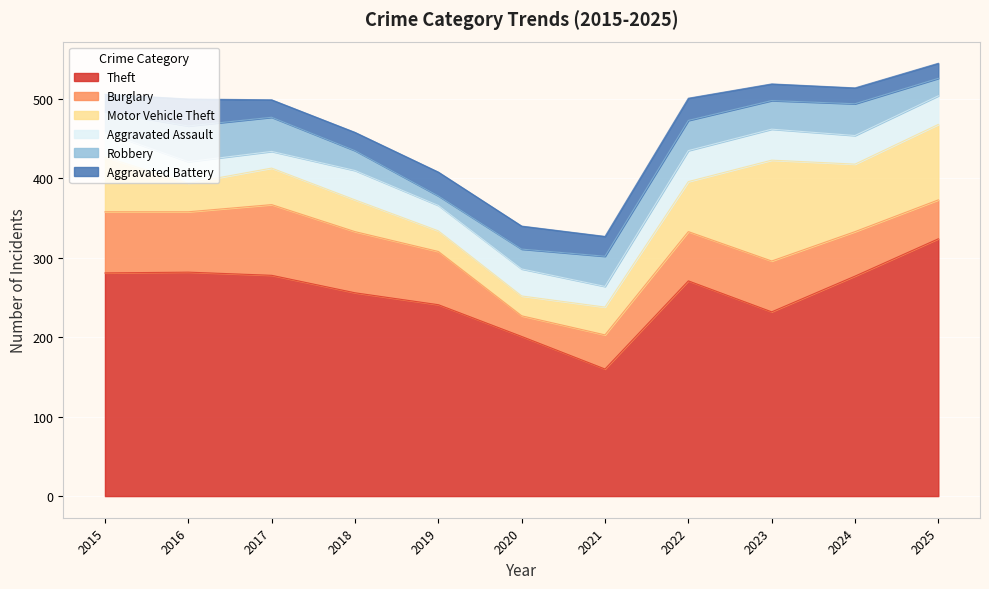

What is the maximum value shown in the chart?

324